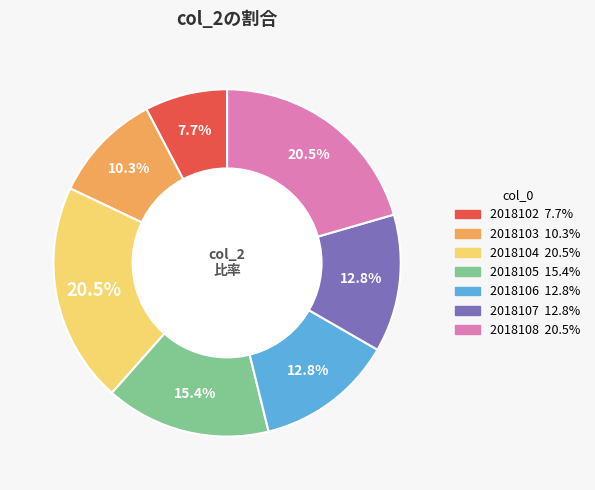

What is the ratio of the value at 2018105 to the value at 2018103?

1.5